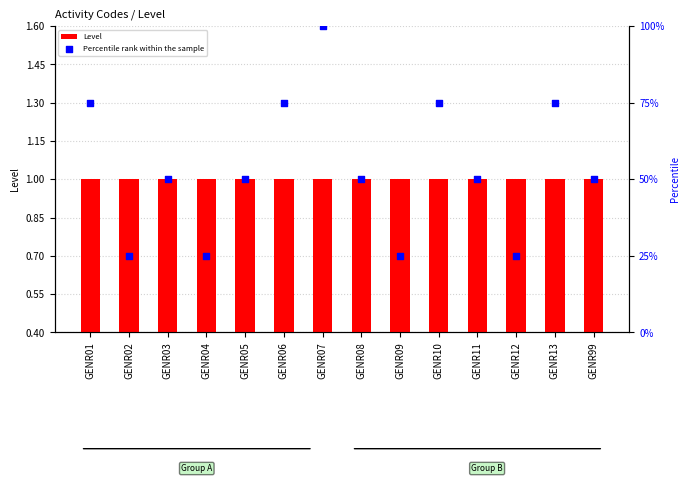

What is the total value across all series at GENR11?

51